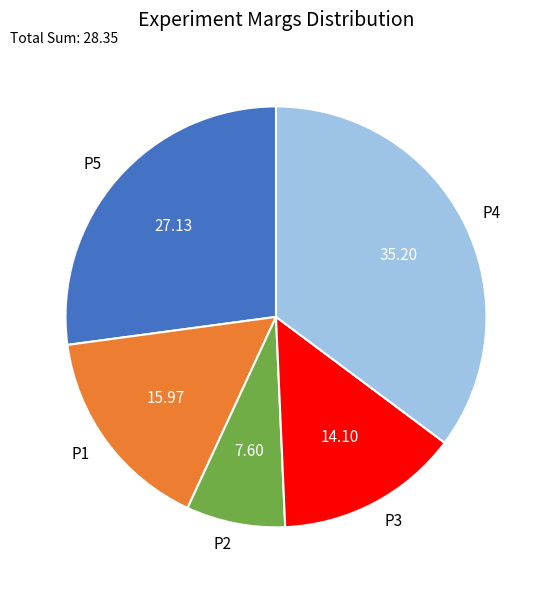

Rank the categories by value from lowest to highest.

P2, P3, P1, P5, P4